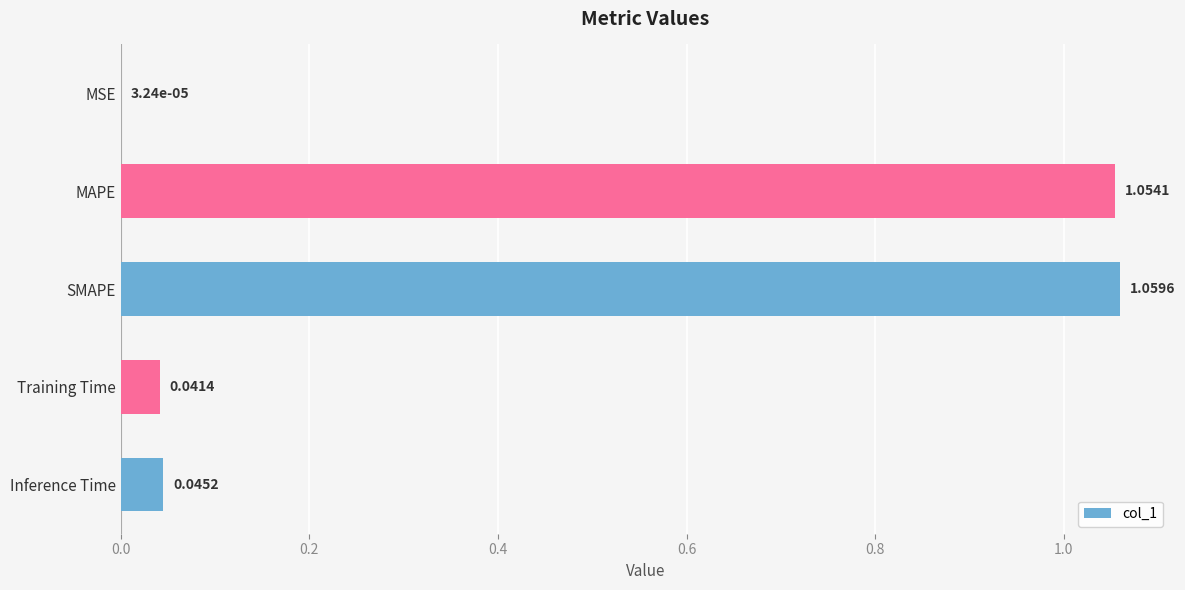

Which category has the highest value across all series?

SMAPE